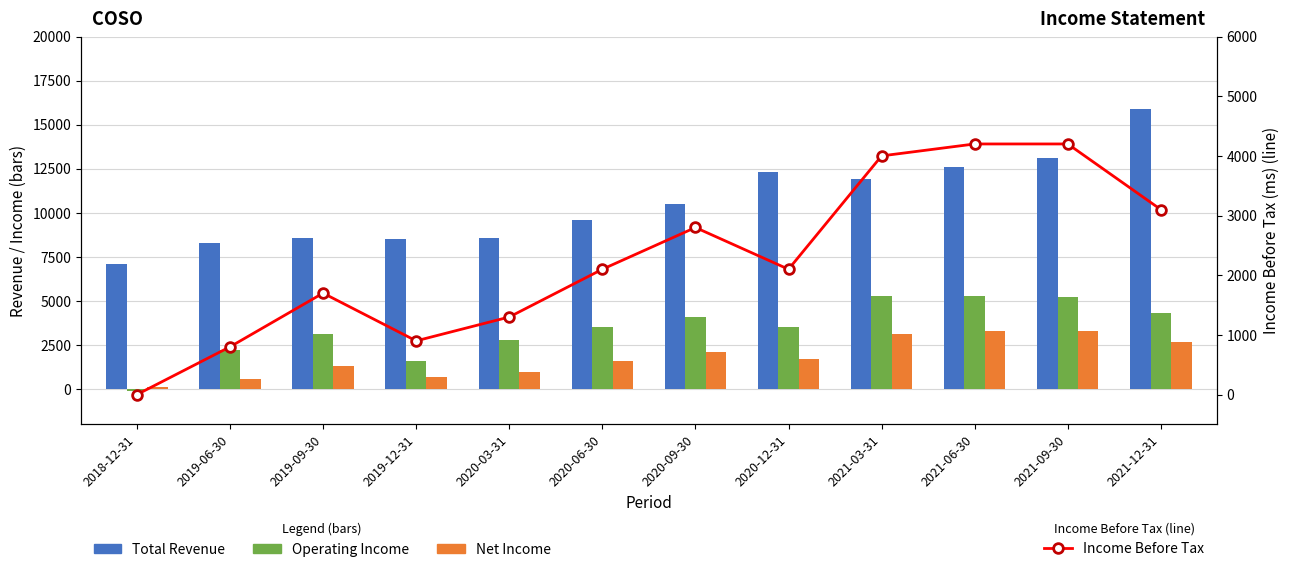

What is the approximate value of Operating Income at 2019-09-30, to the nearest 10?

3100